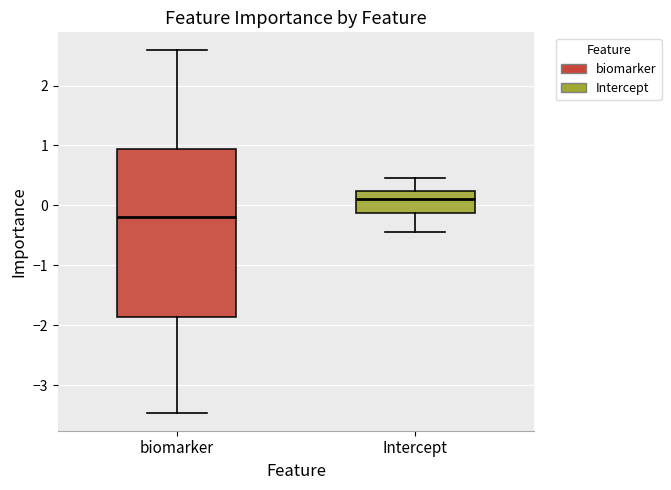

Reading left to right, transcribe this box plot: for each box, give where its median line is, the range the box spans, and where its two whiskers end, as read against the y-axis. The values are not printed on the chart, so give them approximately, as read against the axis.

biomarker: median -0.2, box -1.9 to 0.9, whiskers -3.5 to 2.6
Intercept: median 0.1, box -0.1 to 0.2, whiskers -0.4 to 0.5